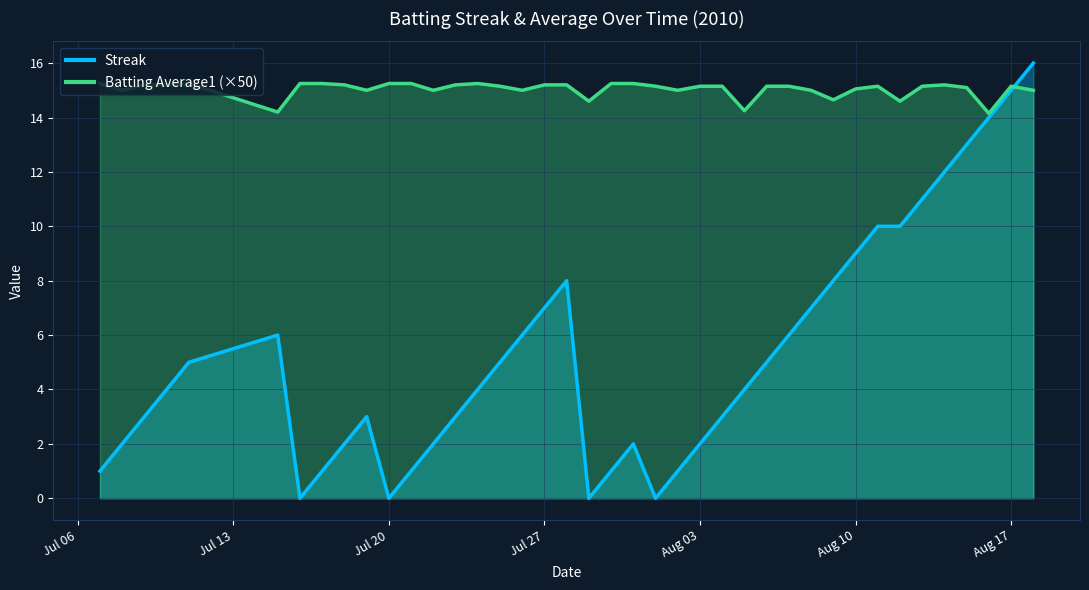

What is the total value across all series at 2010-07-30?

16.2